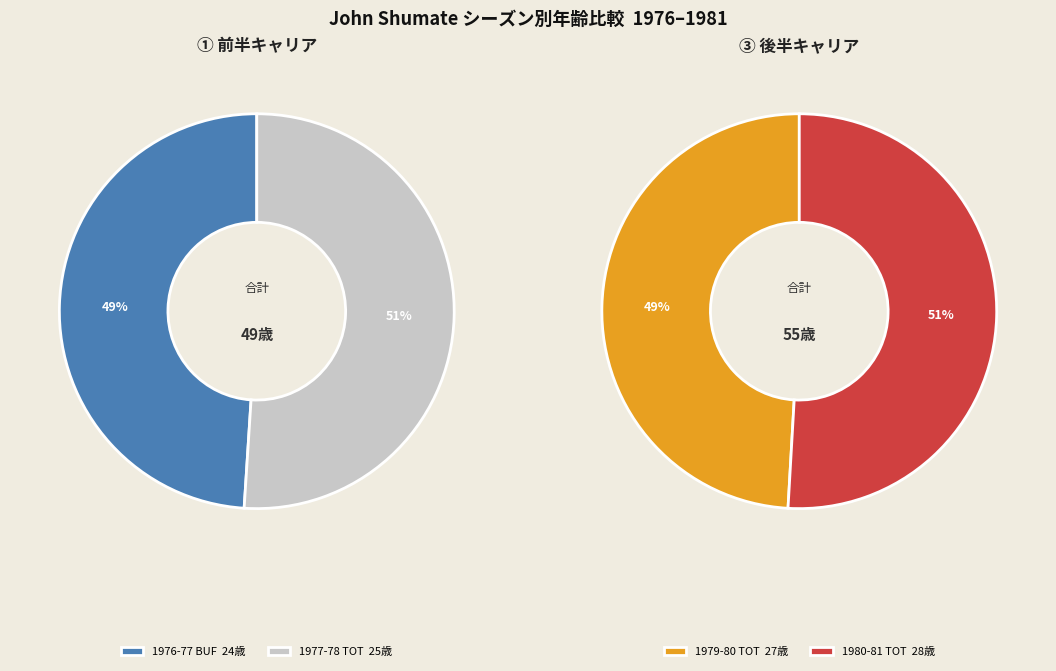

True or false: 1979-80 TOT accounts for 12% of the total.

False